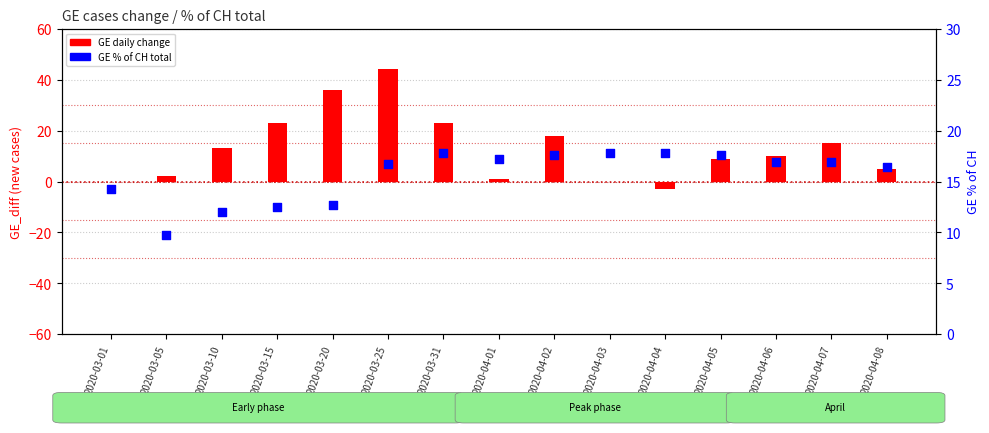

Is the value of GE_diff (cases change) at 2020-04-08 greater than the value of GE_pc (% of CH) at 2020-04-07?

No